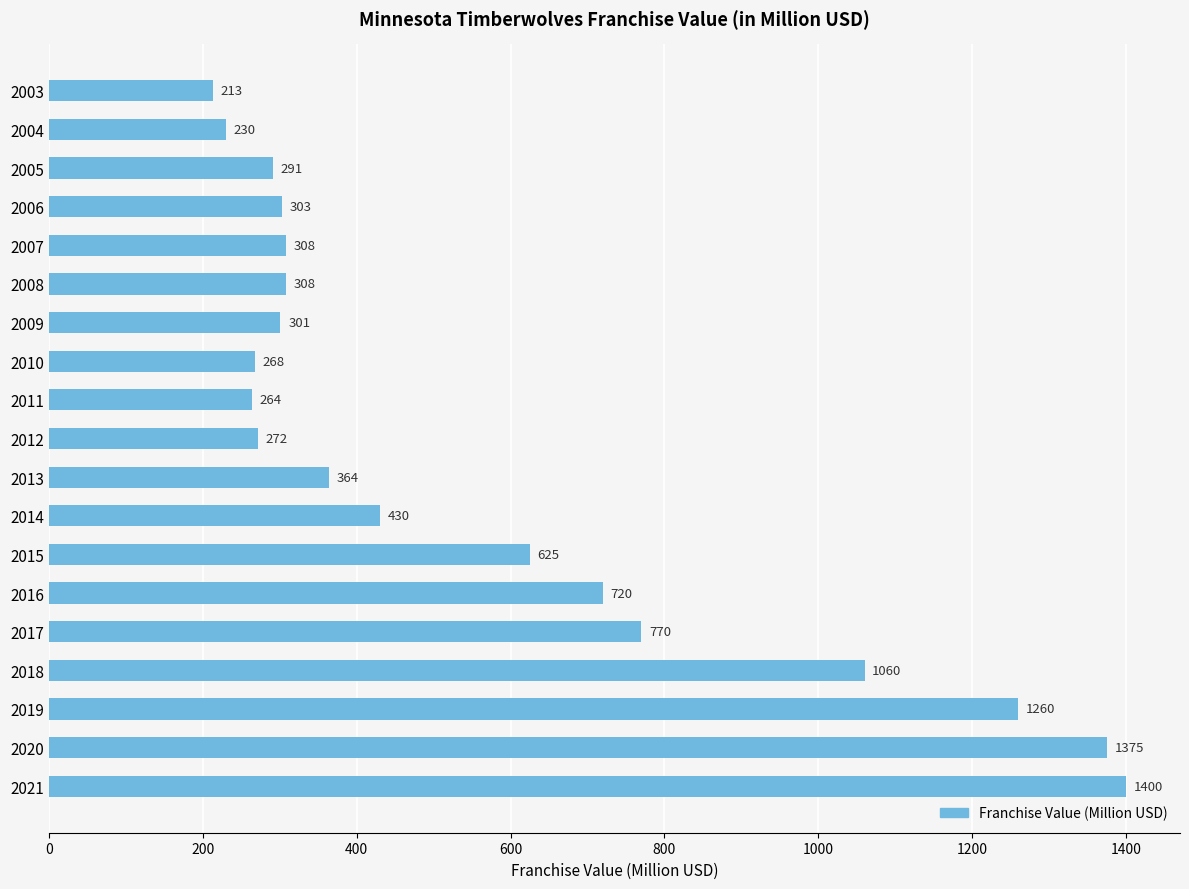

Reading top to bottom, transcribe all the data shown in this chart.

2003=213	2004=230	2005=291	2006=303	2007=308	2008=308	2009=301	2010=268	2011=264	2012=272	2013=364	2014=430	2015=625	2016=720	2017=770	2018=1060	2019=1260	2020=1375	2021=1400